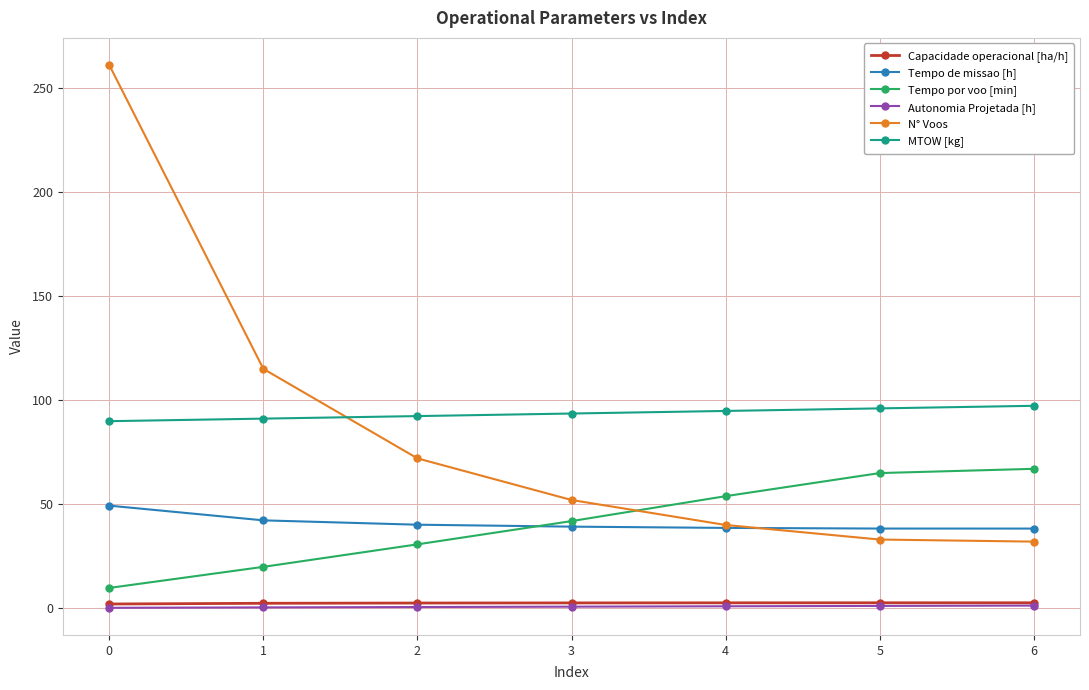

True or false: Tempo de missao [h] and Capacidade operacional [ha/h] cross at least once.

False